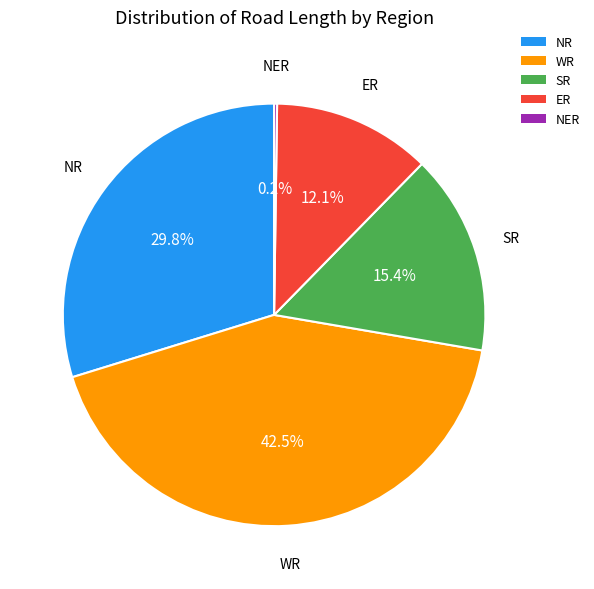

Between ER and NR, which is larger?

NR